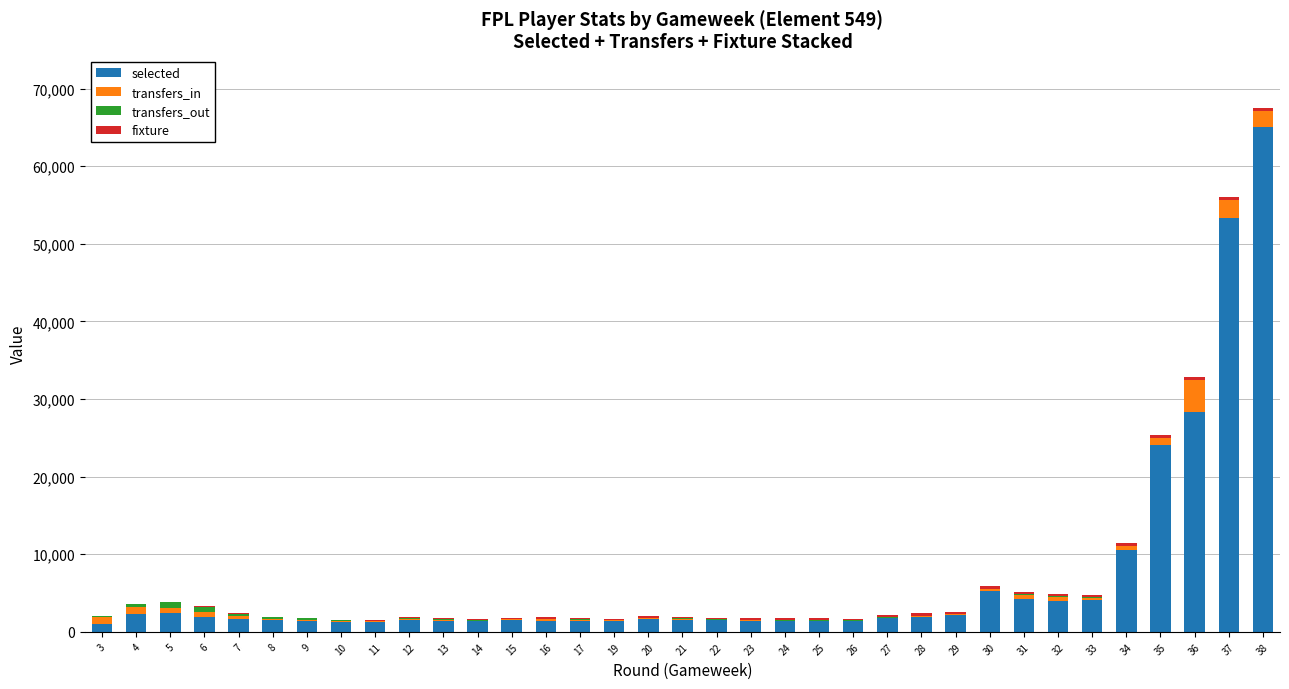

At which category is the sum across all series the highest?

38